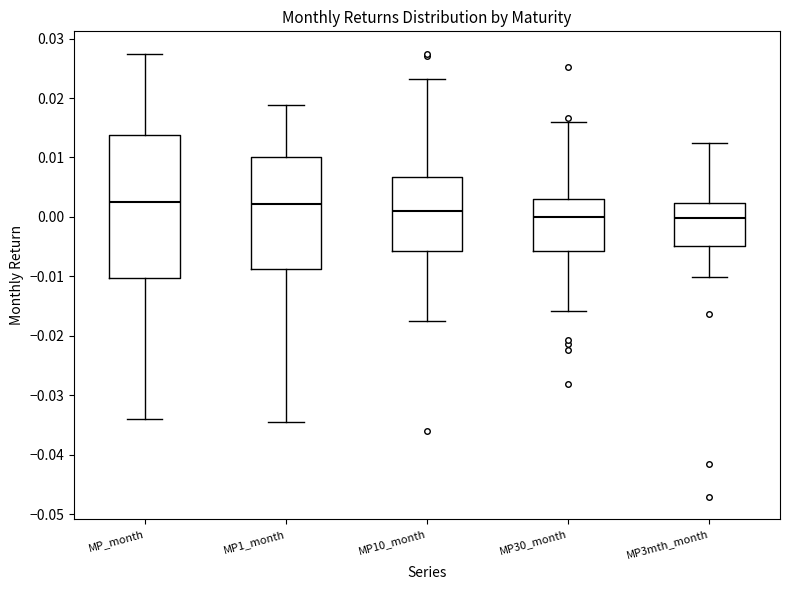

Where is the upper edge of the box for MP_month on the y-axis? The values are not printed on the chart, so give them approximately, as read against the axis.

0.014